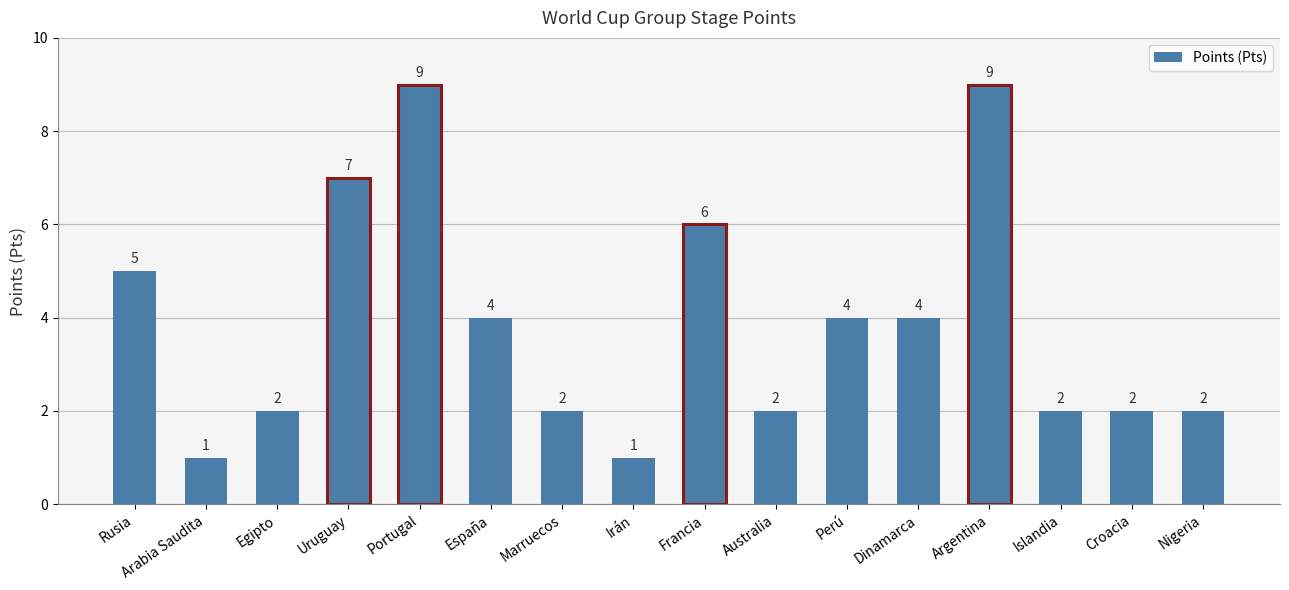

At which label is the value closest to 5?

Rusia